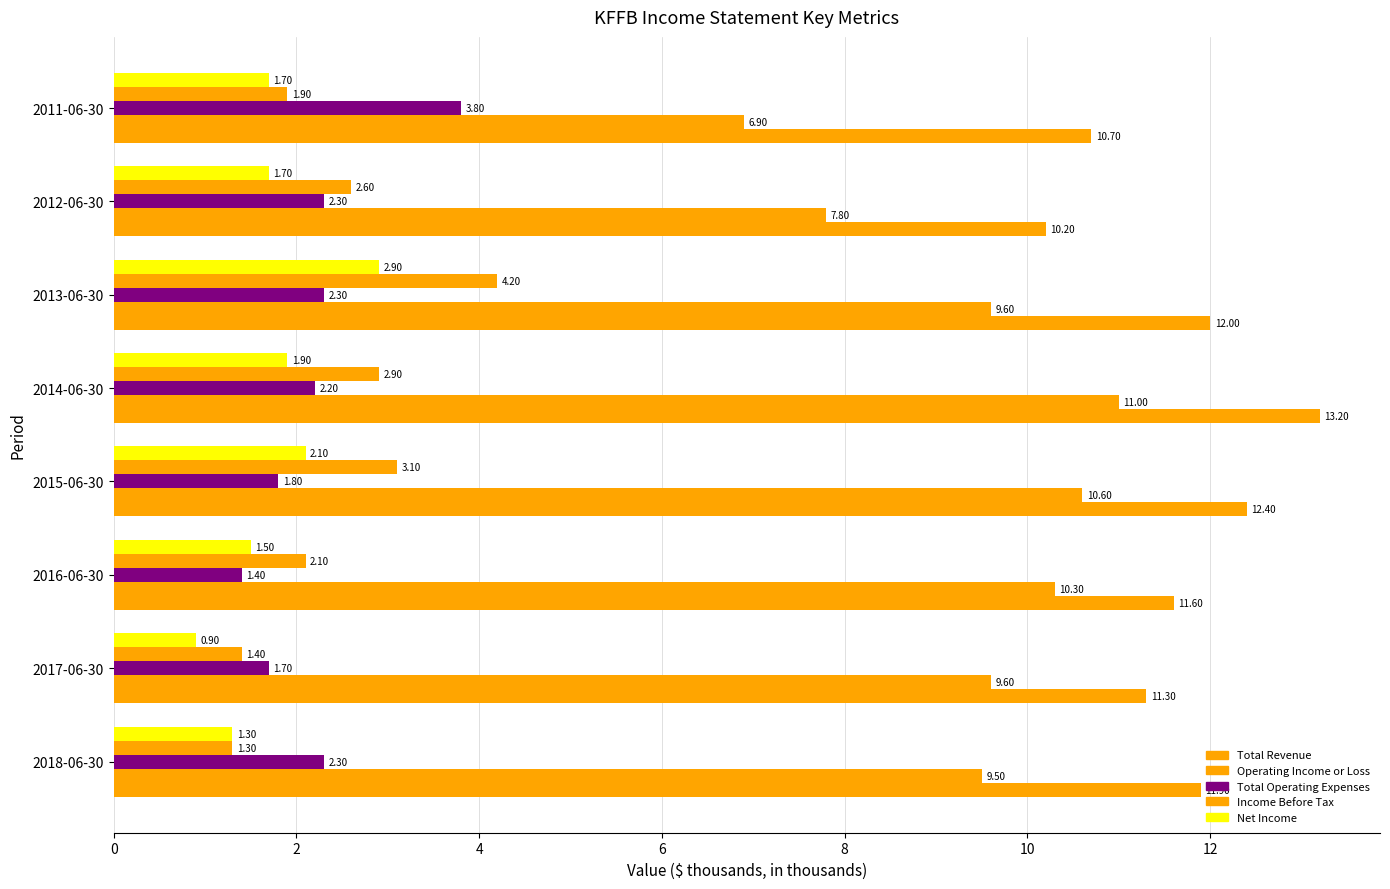

How many categories are shown in the chart?

8